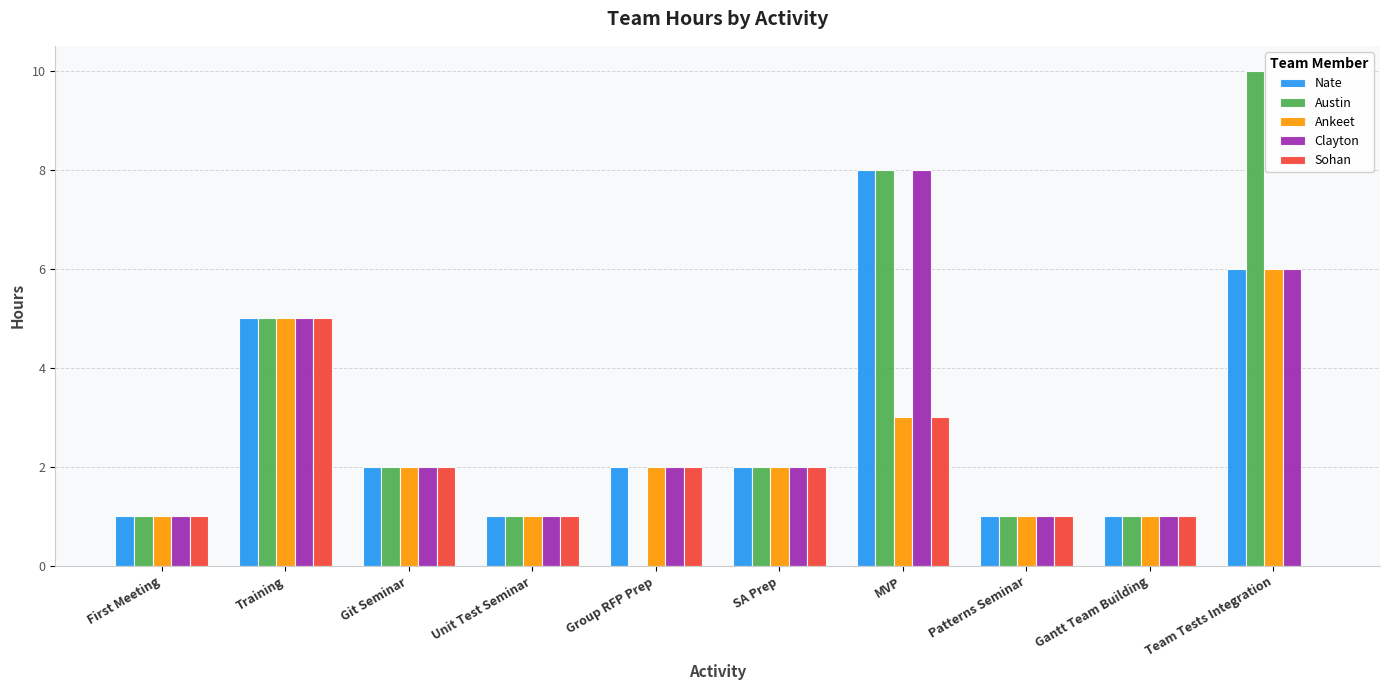

Is the value of Sohan at Patterns Seminar greater than the value of Ankeet at Group RFP Prep?

No